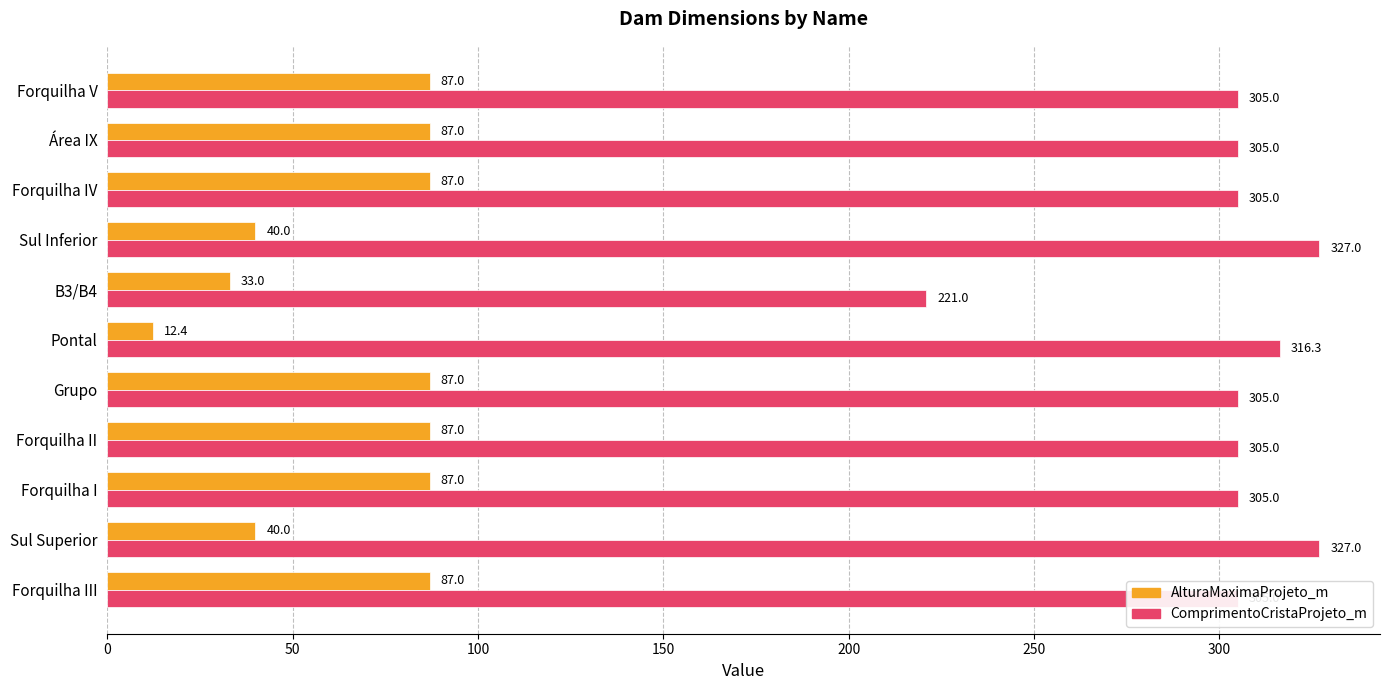

What is the minimum value shown in the chart?

12.4